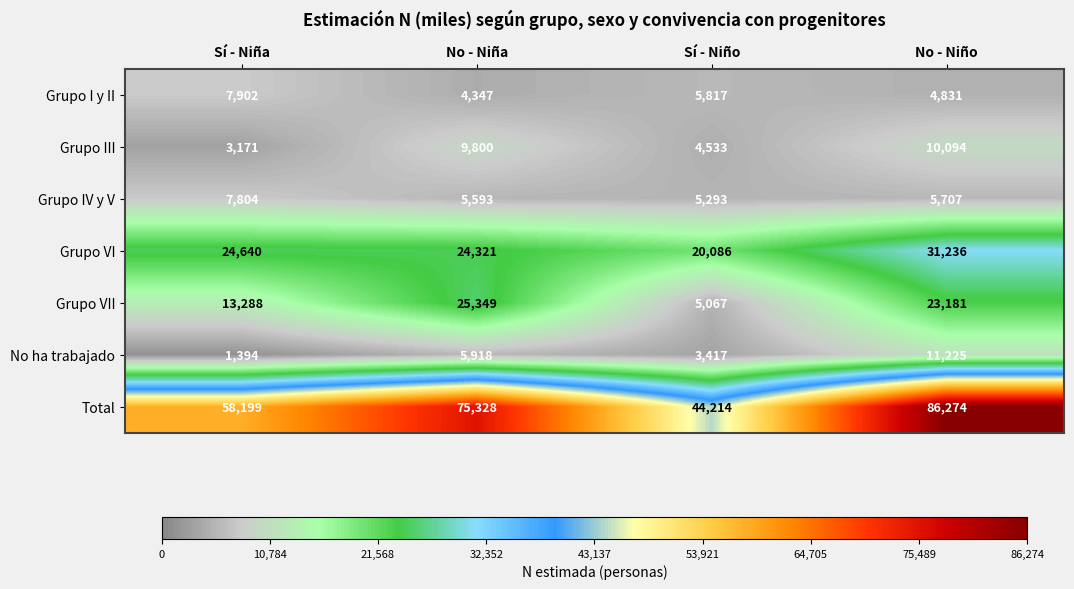

Reading left to right, transcribe all the data shown in this chart.

Grupo I y II: 7902	4347	5817	4831
Grupo III: 3171	9800	4533	10094
Grupo IV y V: 7804	5593	5293	5707
Grupo VI: 24640	24321	20086	31236
Grupo VII: 13288	25349	5067	23181
No ha trabajado: 1394	5918	3417	11225
Total: 58199	75328	44214	86274